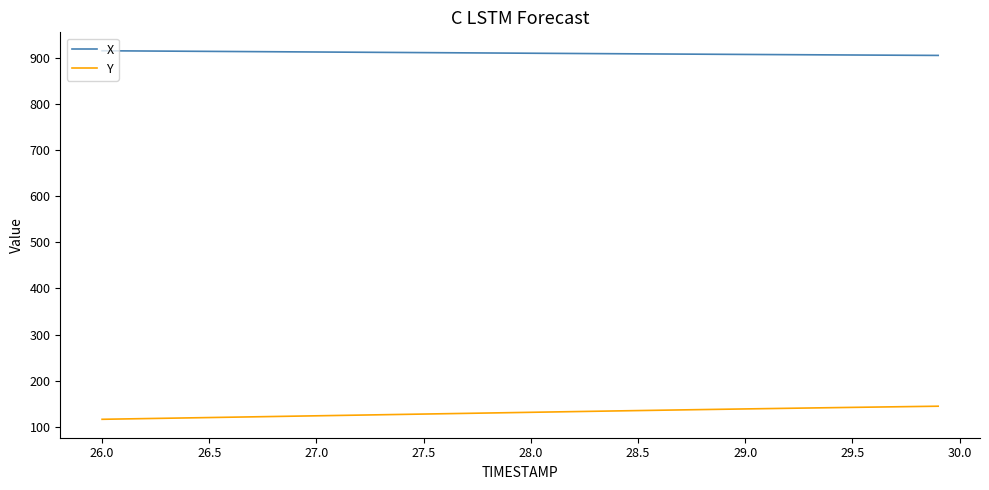

Rank the series by their average value, from highest to lowest.

X, Y